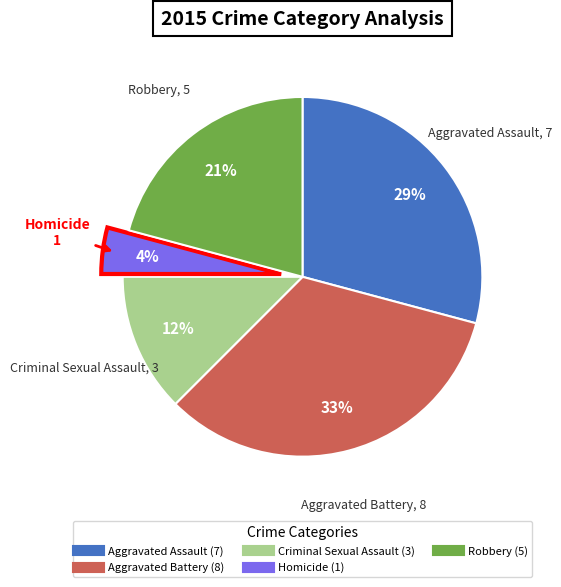

Which slice is the smallest?

Homicide